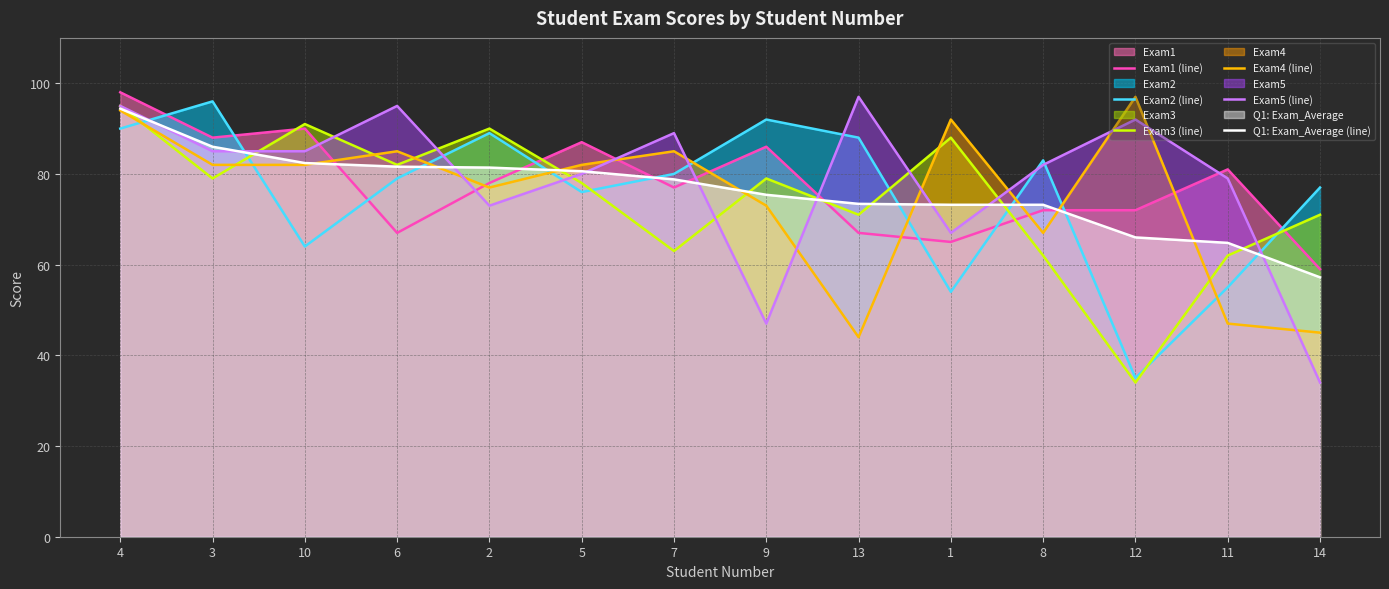

True or false: Q1: Exam_Average (line) has more than 1 points higher than both neighbors.

False